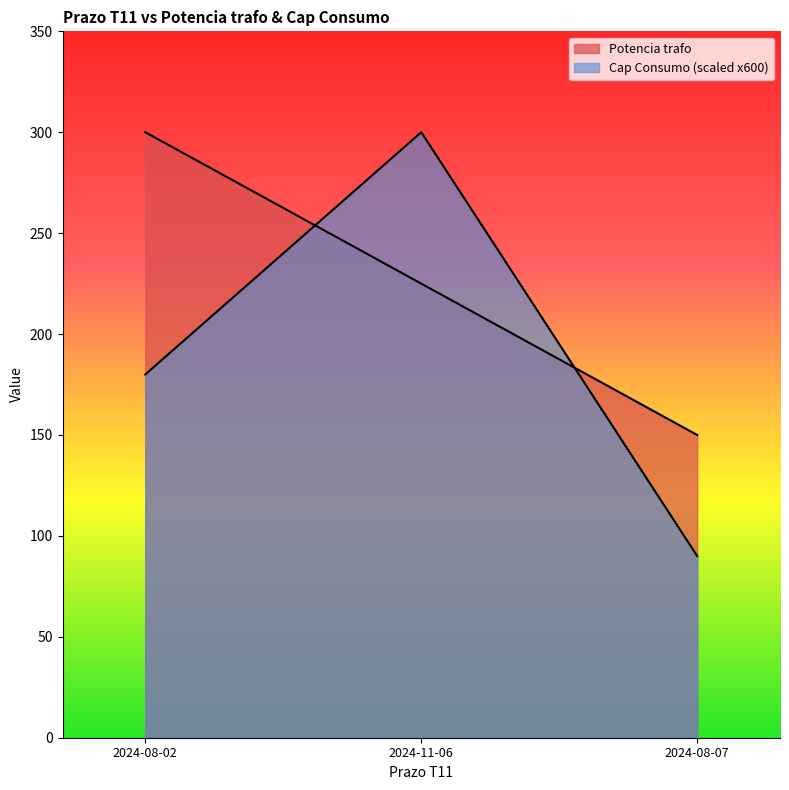

What value does the Potencia trafo series have at 2024-08-07?

150